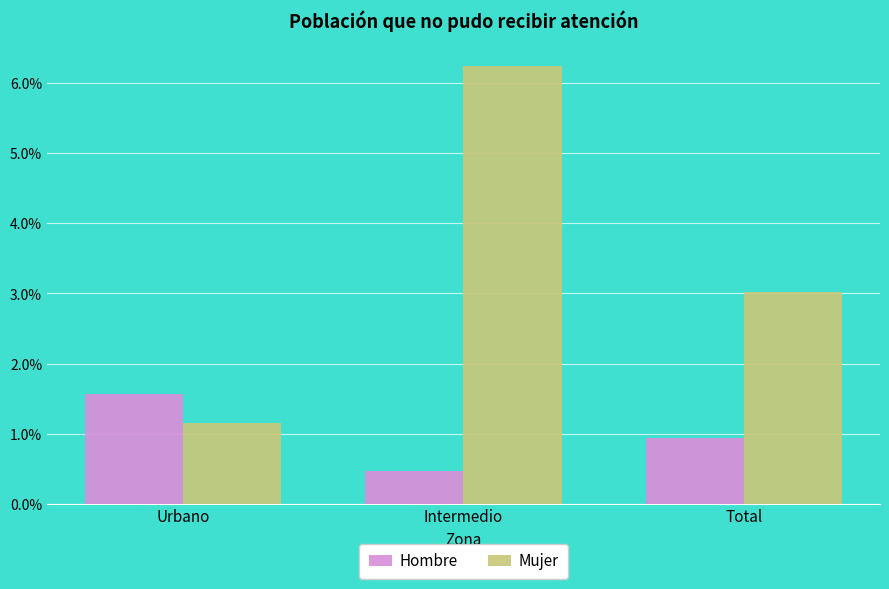

Rank the series by their maximum value, from lowest to highest.

Hombre, Mujer